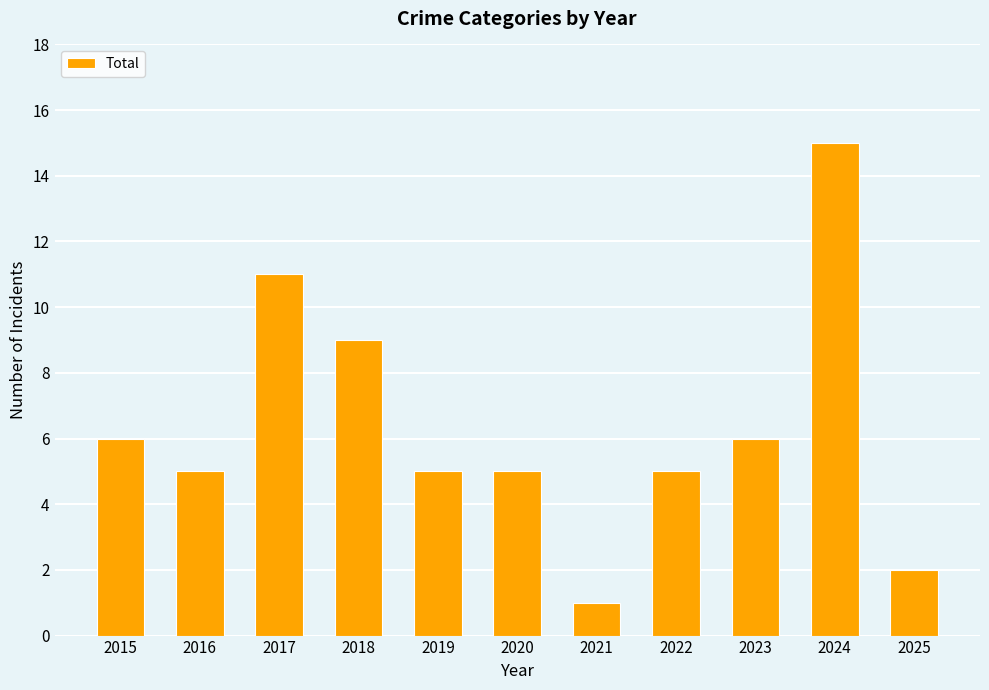

What is the change in value from 2018 to 2021?

-8